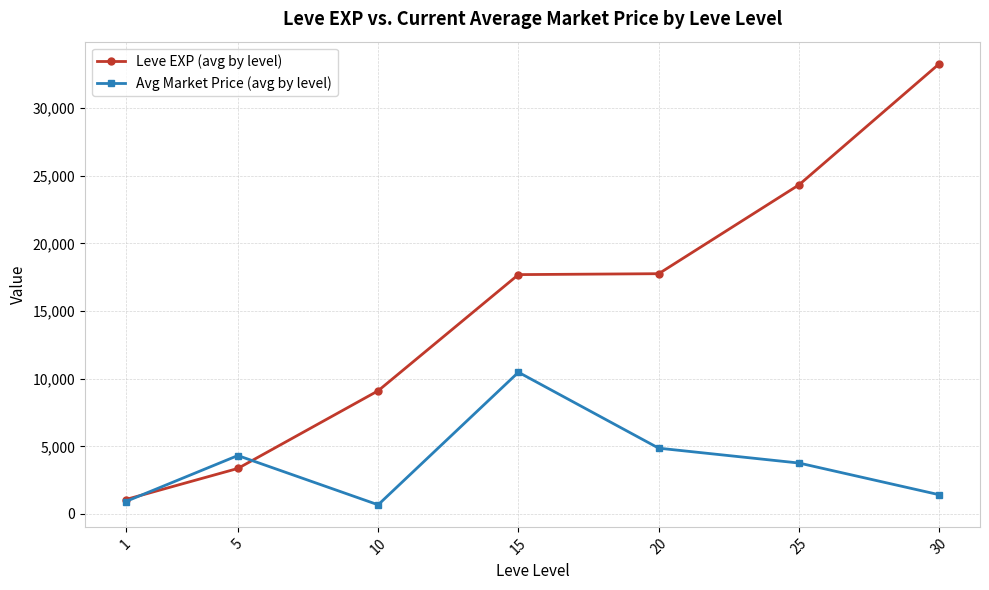

What is the greatest value displayed?

33278.3